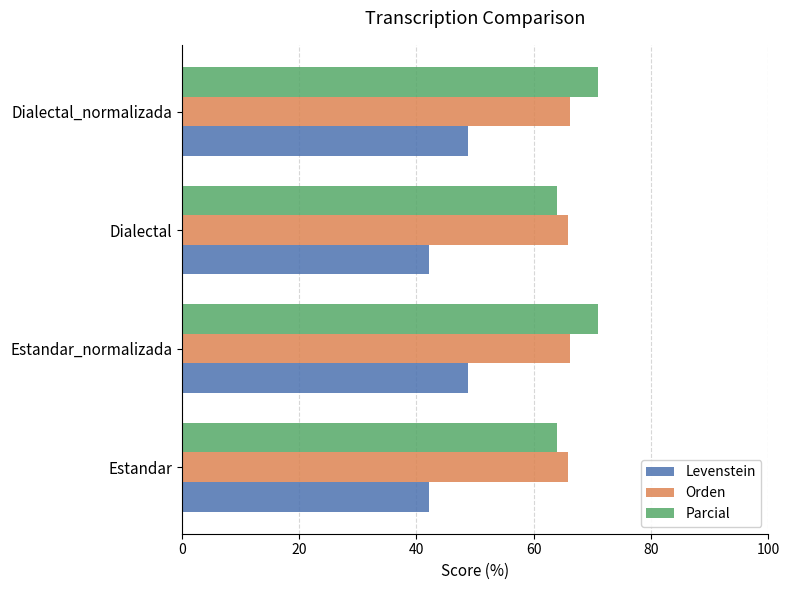

What is the sum of the Orden values at Estandar and Estandar_normalizada?

132.0